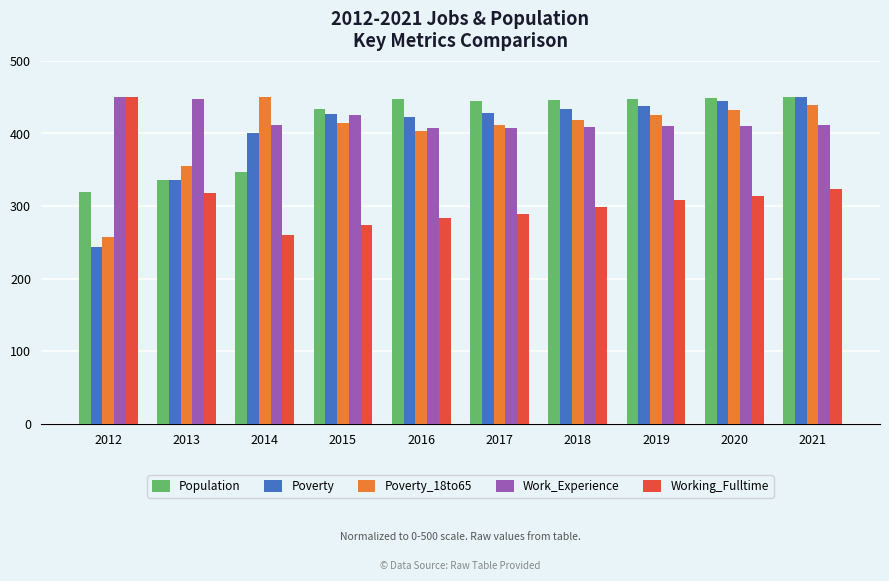

Is the value of Working_Fulltime at 2019 greater than the value of Poverty at 2014?

No